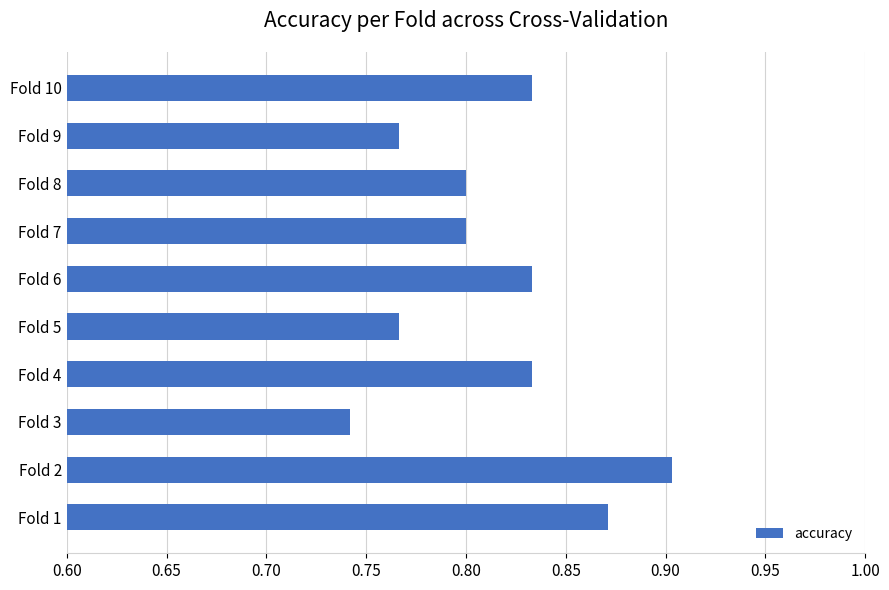

The chart shows a value of 0.8 at Fold 8. True or false?

True